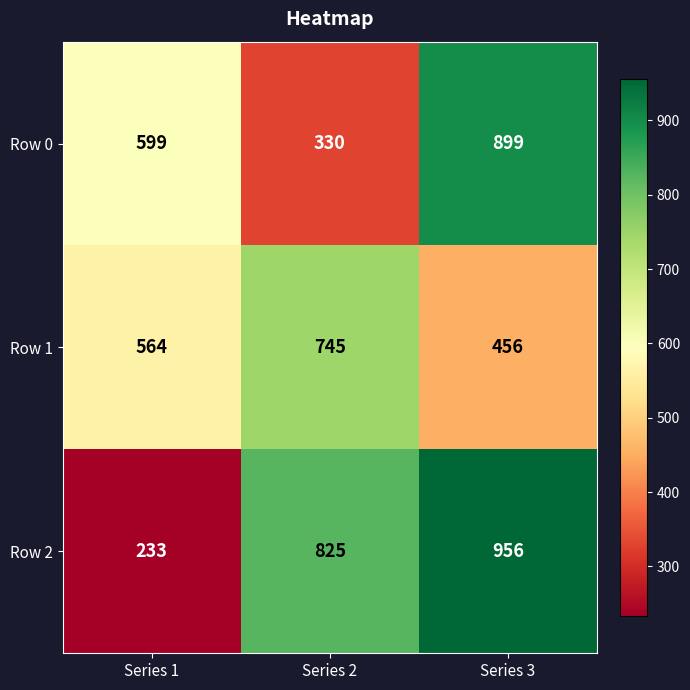

Rank the series by their average value, from highest to lowest.

Row 2, Row 0, Row 1